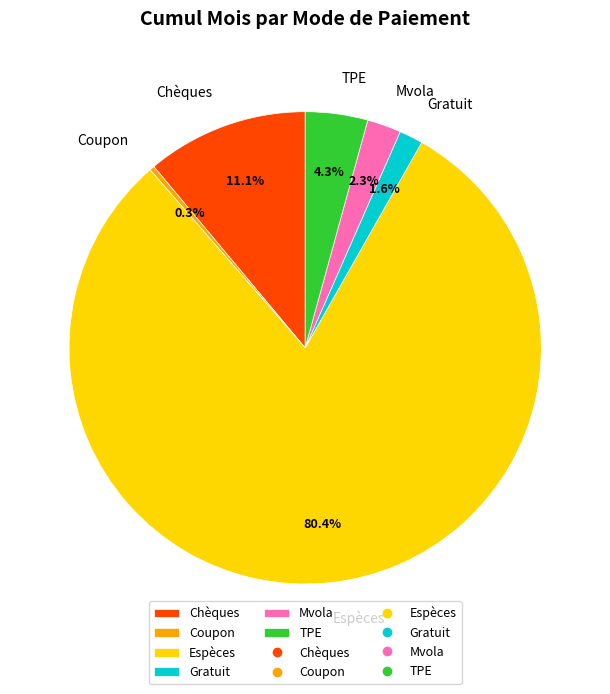

Is the sum of Mvola and Coupon greater than half?

No